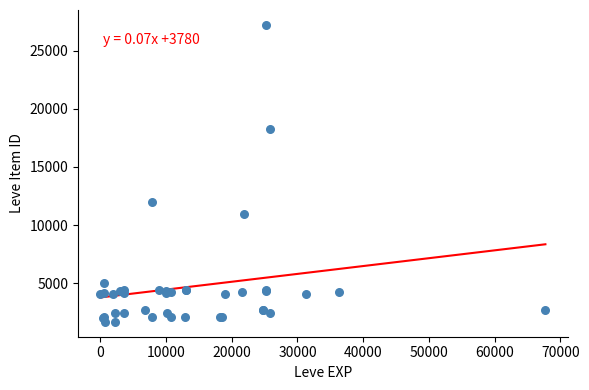

What Y value in the scatter plot is closest to 14448?

12018